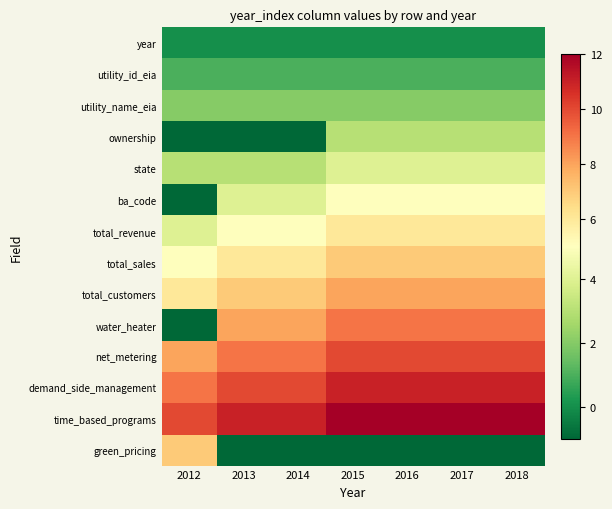

Reading left to right, what are all the values shown in this chart?

year: 2012=0	2013=0	2014=0	2015=0	2016=0	2017=0	2018=0
utility_id_eia: 2012=1	2013=1	2014=1	2015=1	2016=1	2017=1	2018=1
utility_name_eia: 2012=2	2013=2	2014=2	2015=2	2016=2	2017=2	2018=2
ownership: 2012=-1	2013=-1	2014=-1	2015=3	2016=3	2017=3	2018=3
state: 2012=3	2013=3	2014=3	2015=4	2016=4	2017=4	2018=4
ba_code: 2012=-1	2013=4	2014=4	2015=5	2016=5	2017=5	2018=5
total_revenue: 2012=4	2013=5	2014=5	2015=6	2016=6	2017=6	2018=6
total_sales: 2012=5	2013=6	2014=6	2015=7	2016=7	2017=7	2018=7
total_customers: 2012=6	2013=7	2014=7	2015=8	2016=8	2017=8	2018=8
water_heater: 2012=-1	2013=8	2014=8	2015=9	2016=9	2017=9	2018=9
net_metering: 2012=8	2013=9	2014=9	2015=10	2016=10	2017=10	2018=10
demand_side_management: 2012=9	2013=10	2014=10	2015=11	2016=11	2017=11	2018=11
time_based_programs: 2012=10	2013=11	2014=11	2015=12	2016=12	2017=12	2018=12
green_pricing: 2012=7	2013=-1	2014=-1	2015=-1	2016=-1	2017=-1	2018=-1